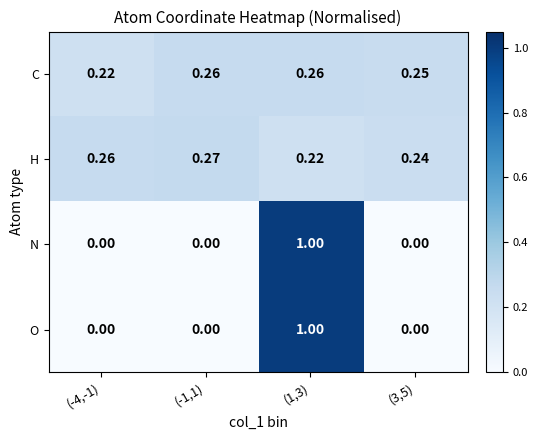

Which series changed the most between (-4,-1) and (3,5)?

C